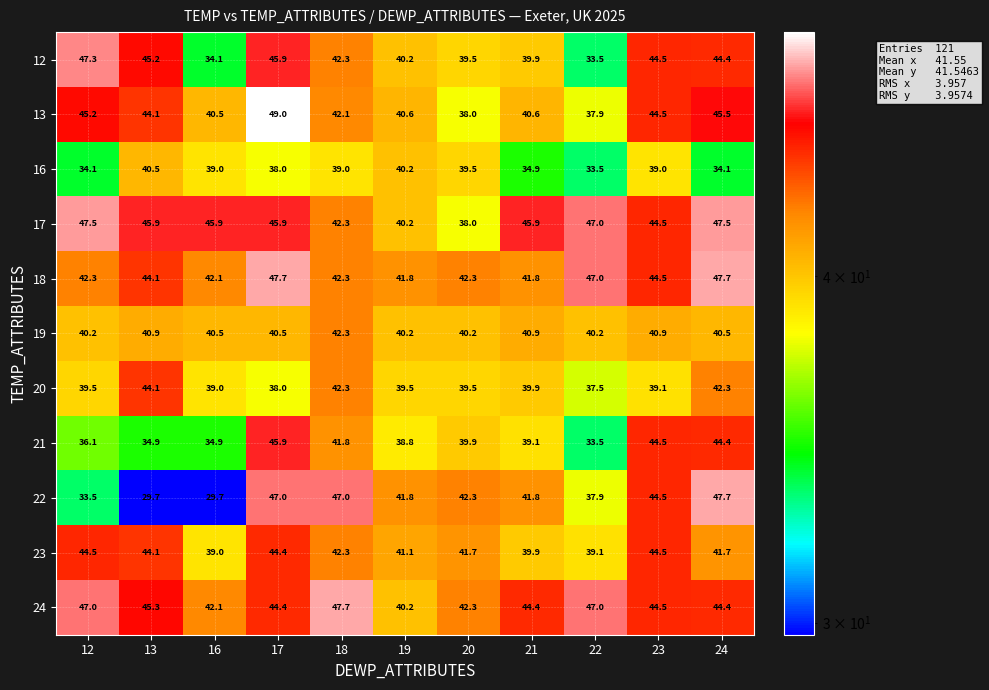

At which category does the chart reach its peak across all series?

17